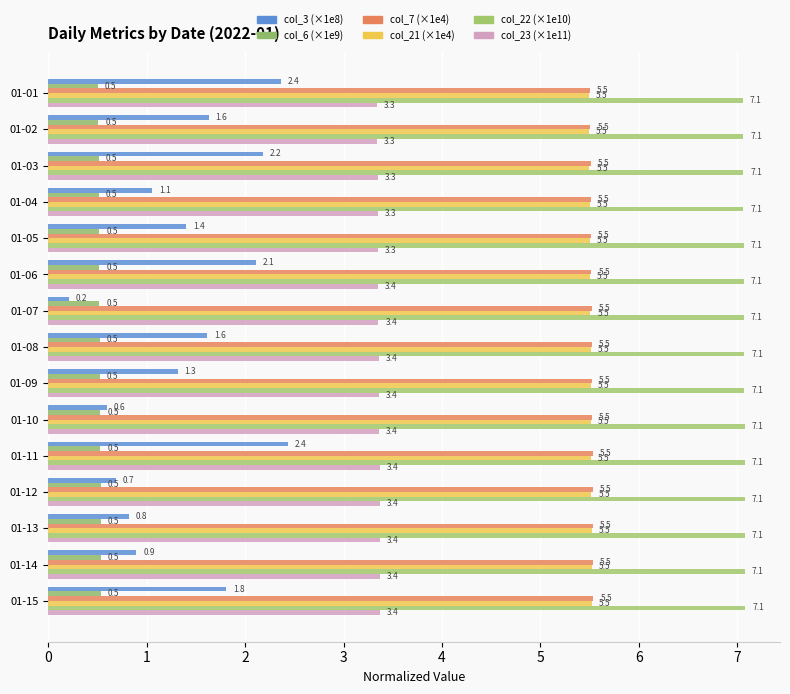

Which series has the largest total across all categories?

col_22 (×1e10)